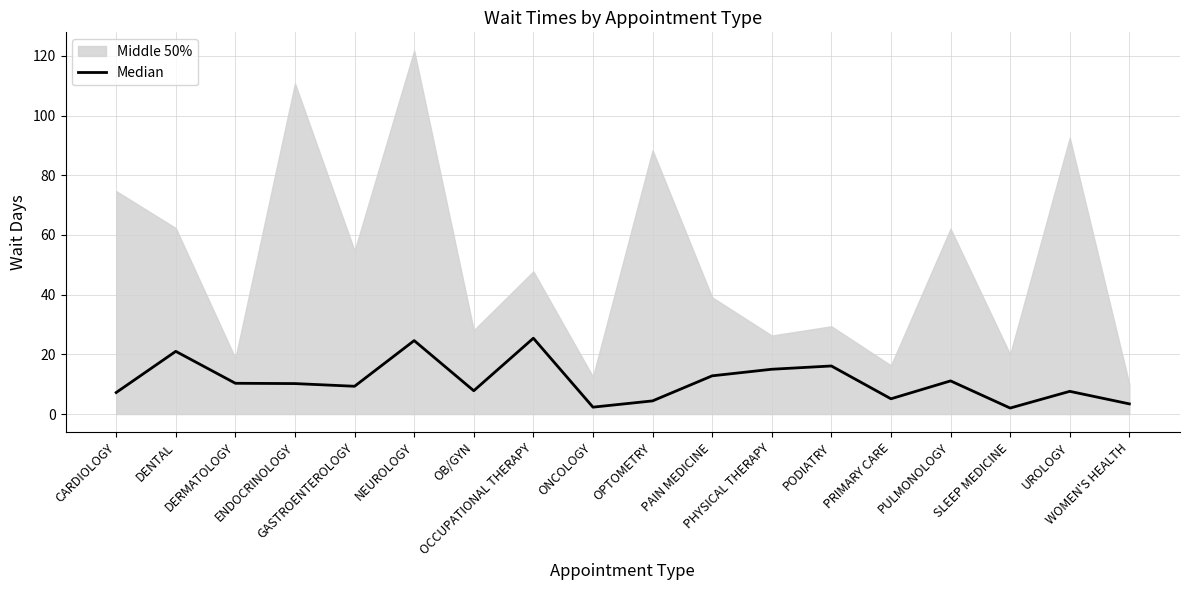

Reading left to right, transcribe all the data shown in this chart.

CARDIOLOGY=7.2	DENTAL=21.0	DERMATOLOGY=10.3	ENDOCRINOLOGY=10.2	GASTROENTEROLOGY=9.3	NEUROLOGY=24.6	OB/GYN=7.8	OCCUPATIONAL THERAPY=25.4	ONCOLOGY=2.3	OPTOMETRY=4.4	PAIN MEDICINE=12.8	PHYSICAL THERAPY=15.0	PODIATRY=16.1	PRIMARY CARE=5.1	PULMONOLOGY=11.1	SLEEP MEDICINE=2.0	UROLOGY=7.6	WOMEN'S HEALTH=3.4